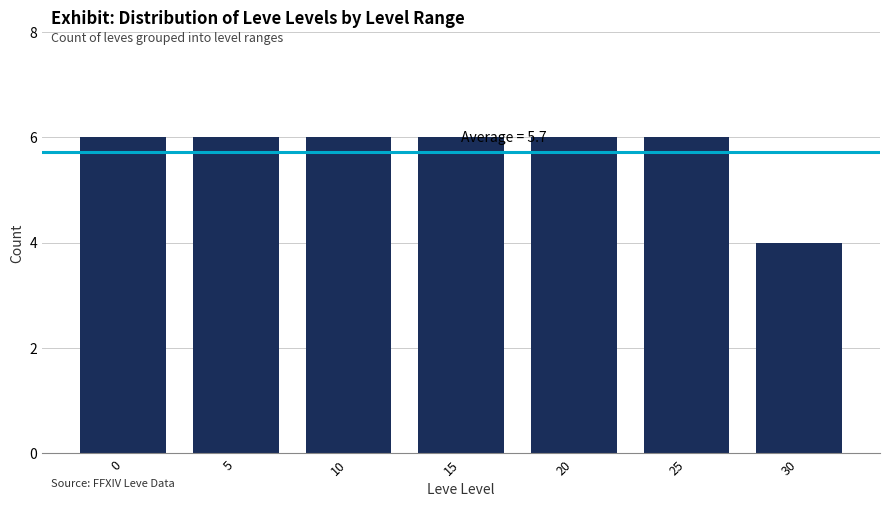

Reading left to right, what are all the values shown in this chart?

6	6	6	6	6	6	4